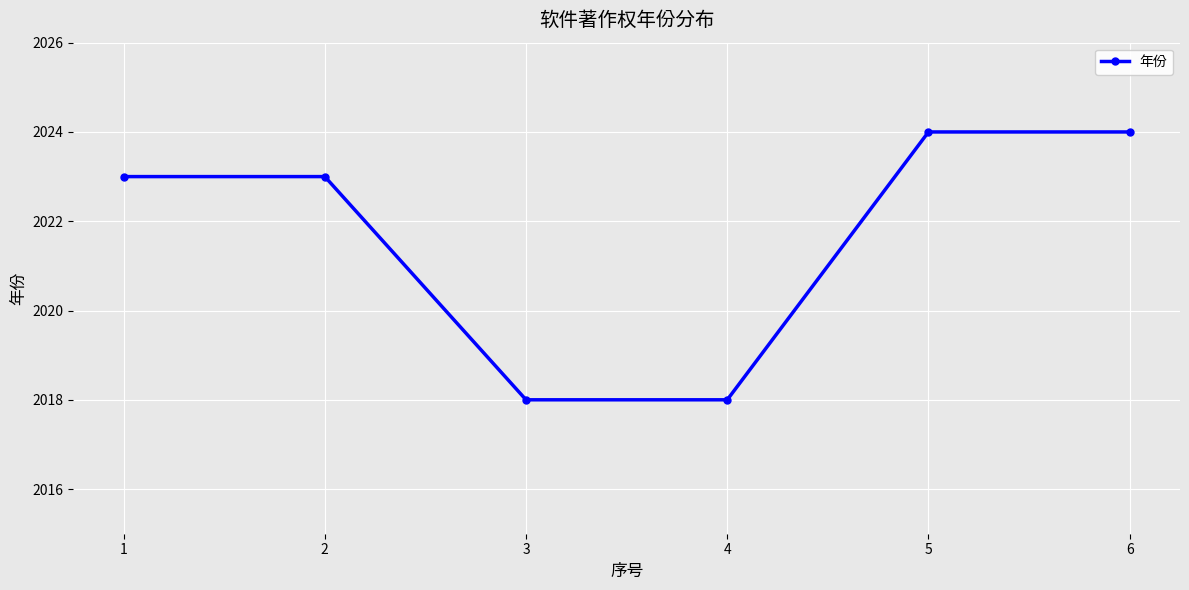

Does the chart display data point markers on the line(s)?

Yes